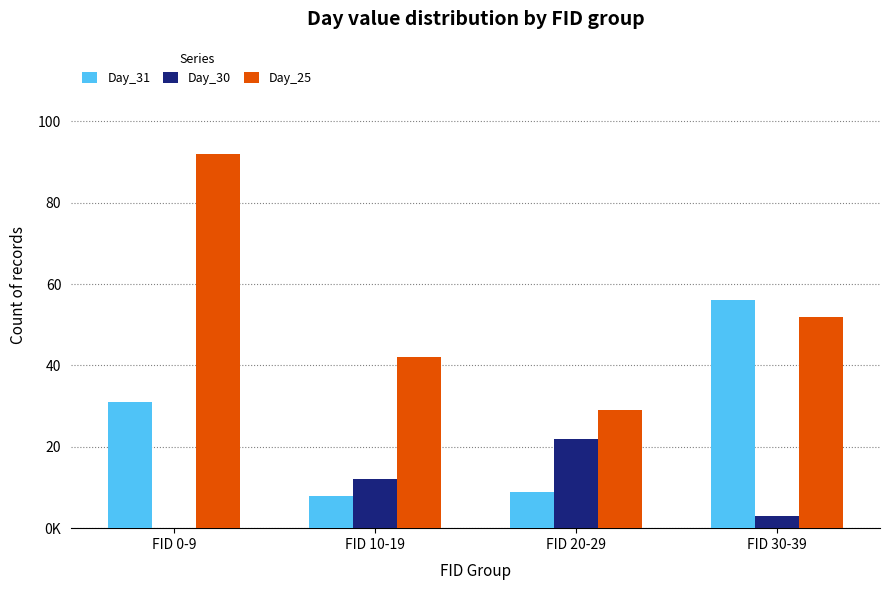

What is the total value across all series at FID 10-19?

62